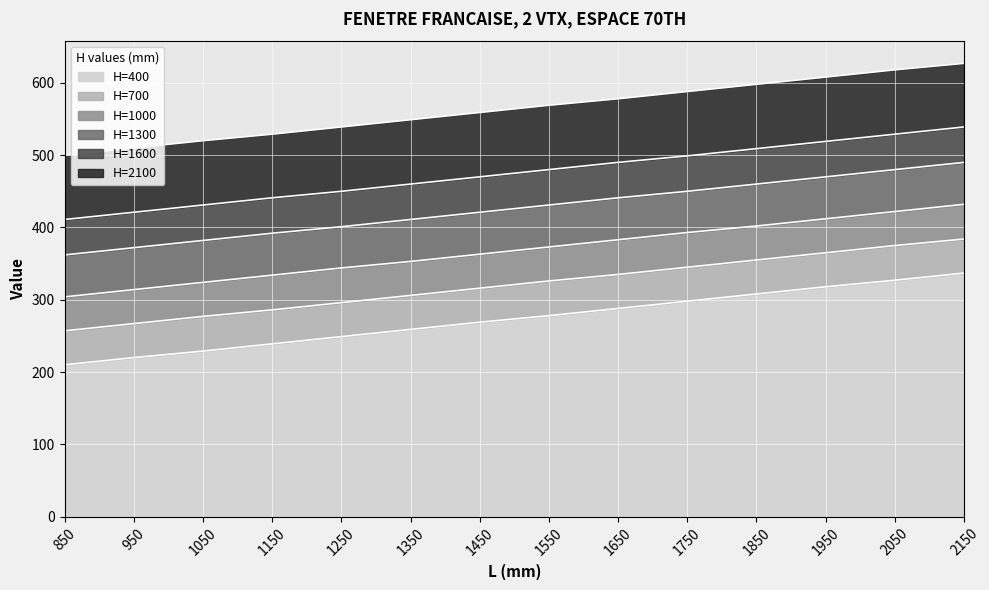

What is the value of the H=700 point at the 3rd from the left?

277